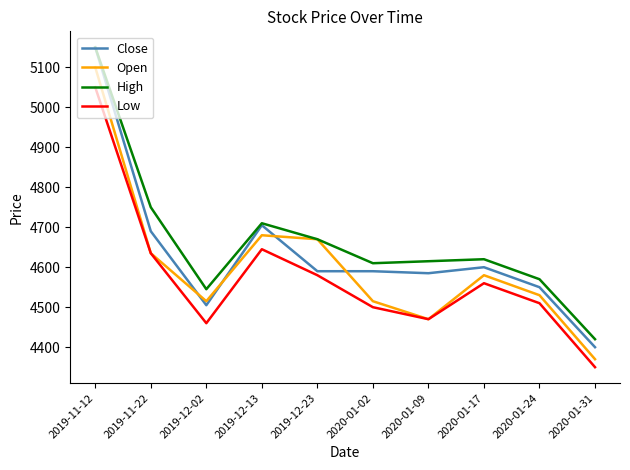

True or false: High and Low cross at least once.

False